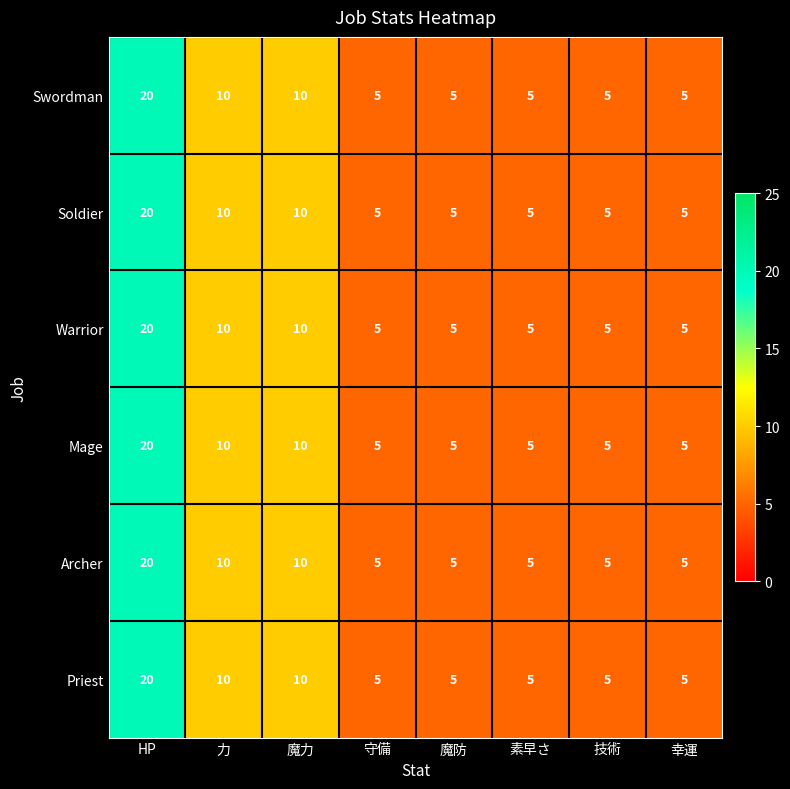

What is the sum of all Mage values?

65